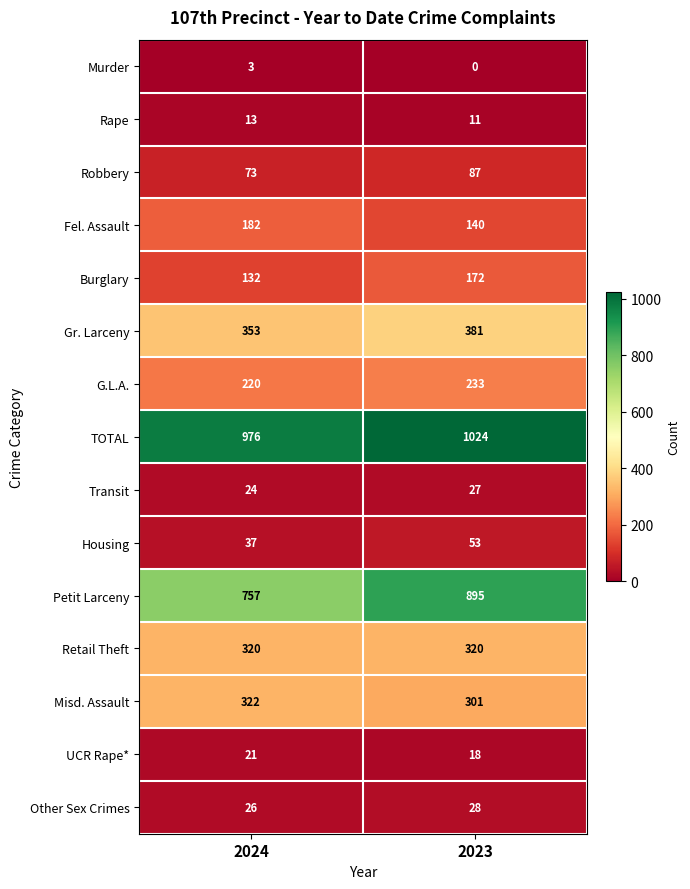

Where is Gr. Larceny nearest to the value 367?

2024